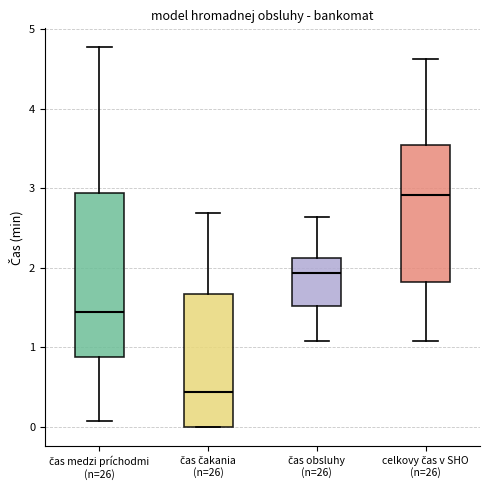

Which box is the tallest, from its lower edge to its upper edge?

čas medzi príchodmi (n=26)